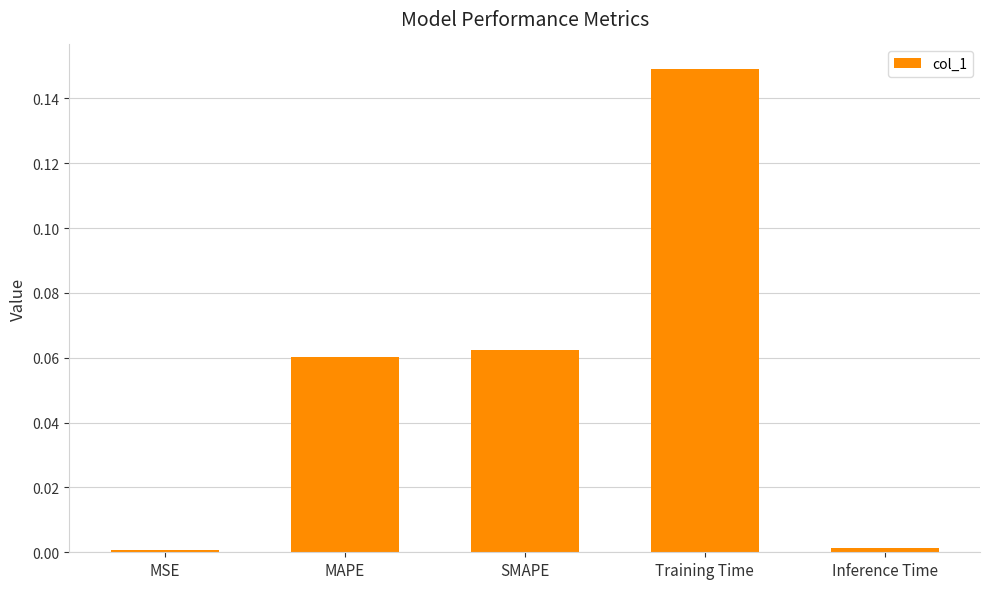

What is the change in value from Training Time to Inference Time?

-0.1